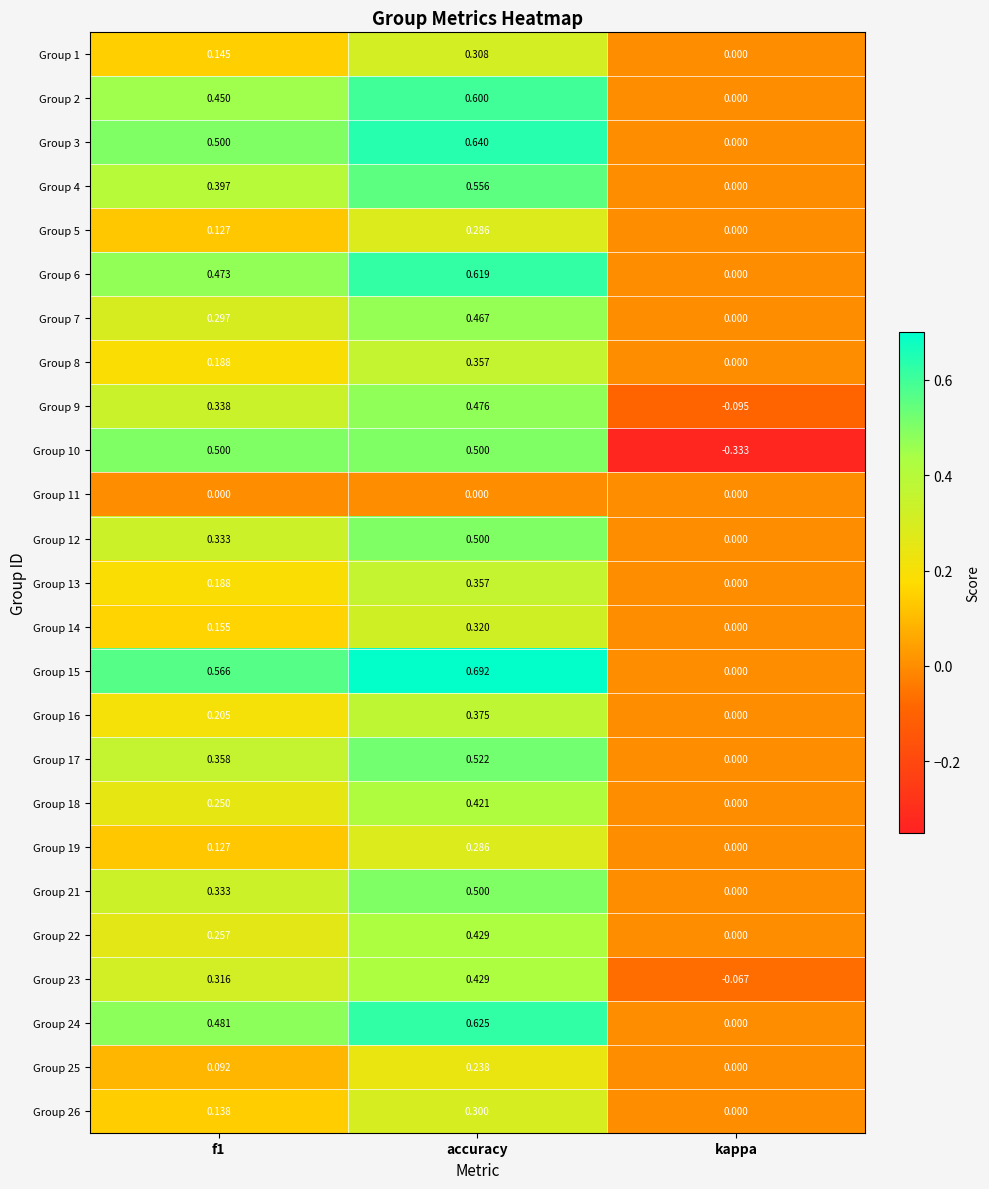

Is the value of Group 7 at accuracy greater than the value of Group 2 at accuracy?

No